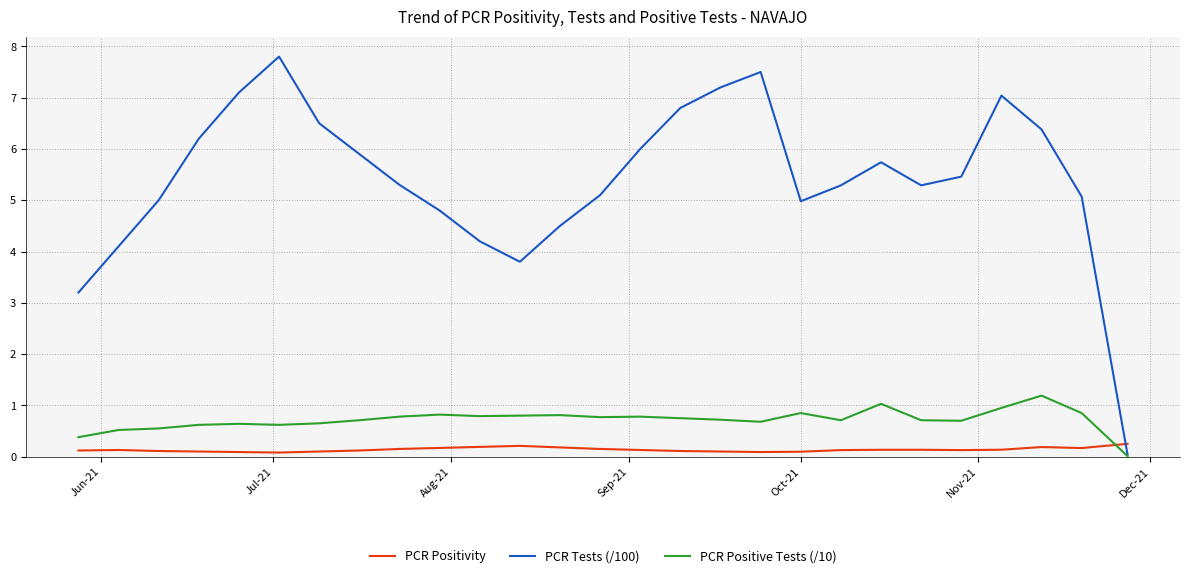

Which series has the widest spread of values?

PCR Tests (/100)